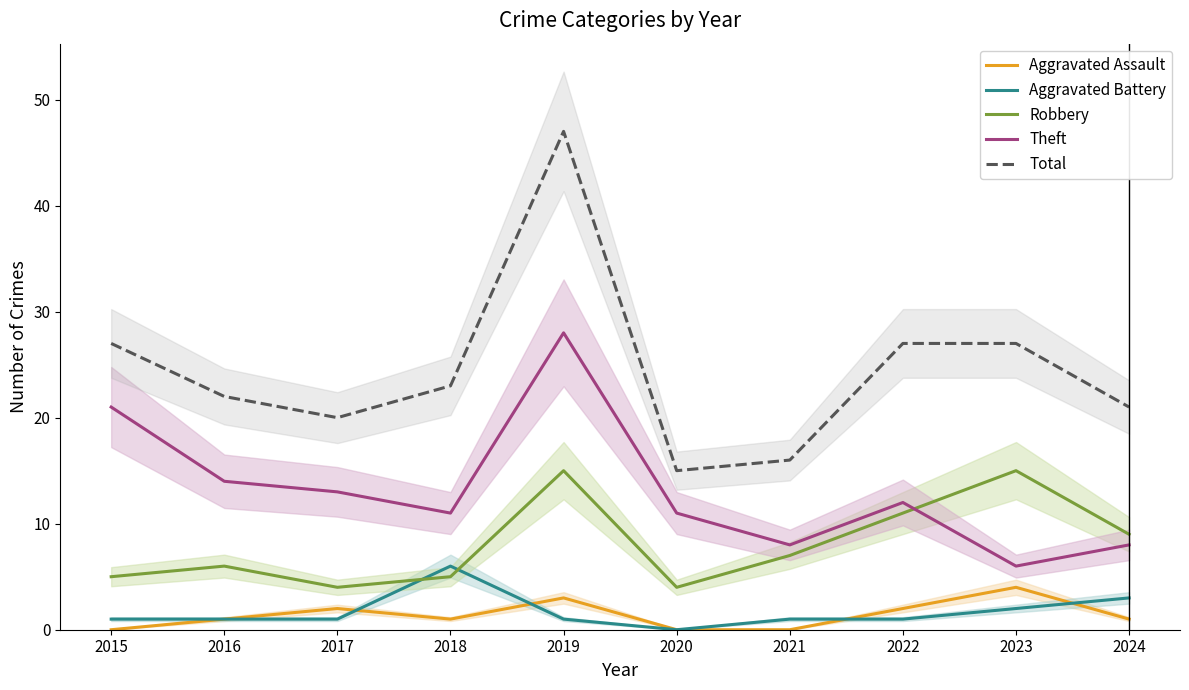

The value of Theft at 2021 is 8. True or false?

True